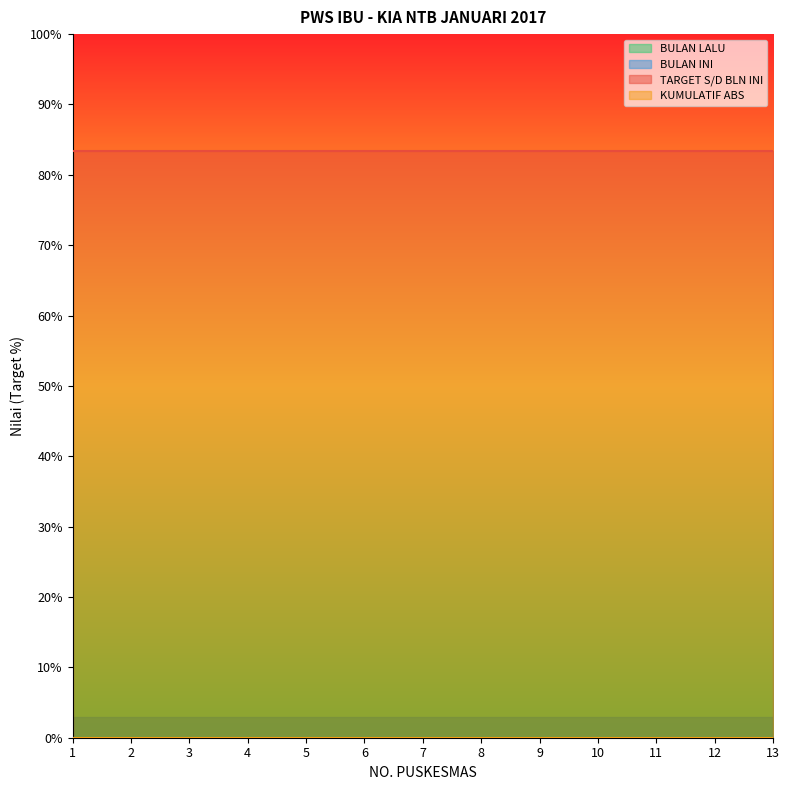

Between 2 and 4, which series saw the biggest shift?

BULAN LALU